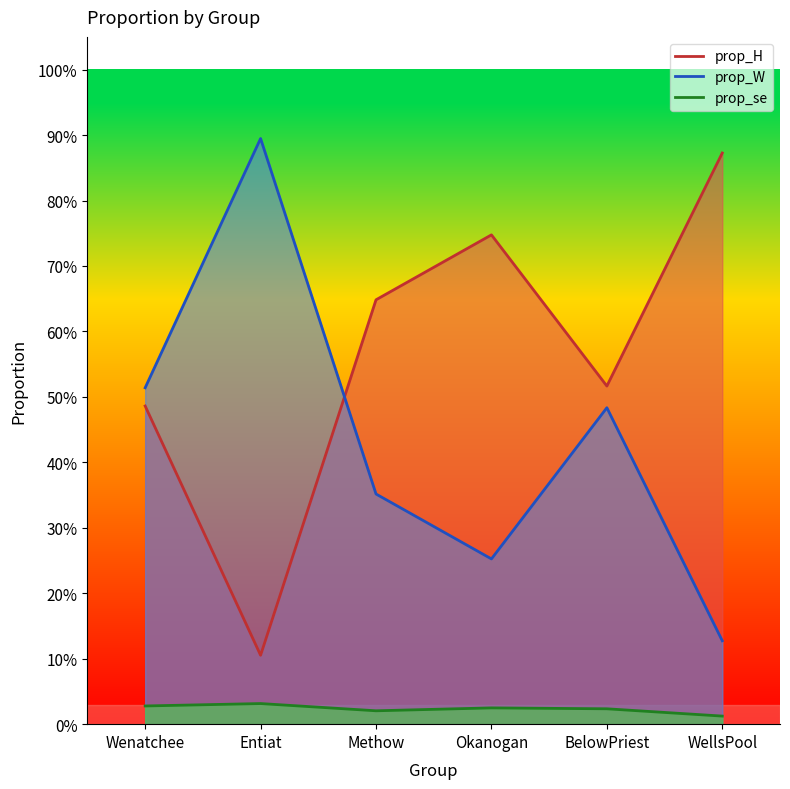

True or false: prop_se and prop_W intersect in this chart.

False